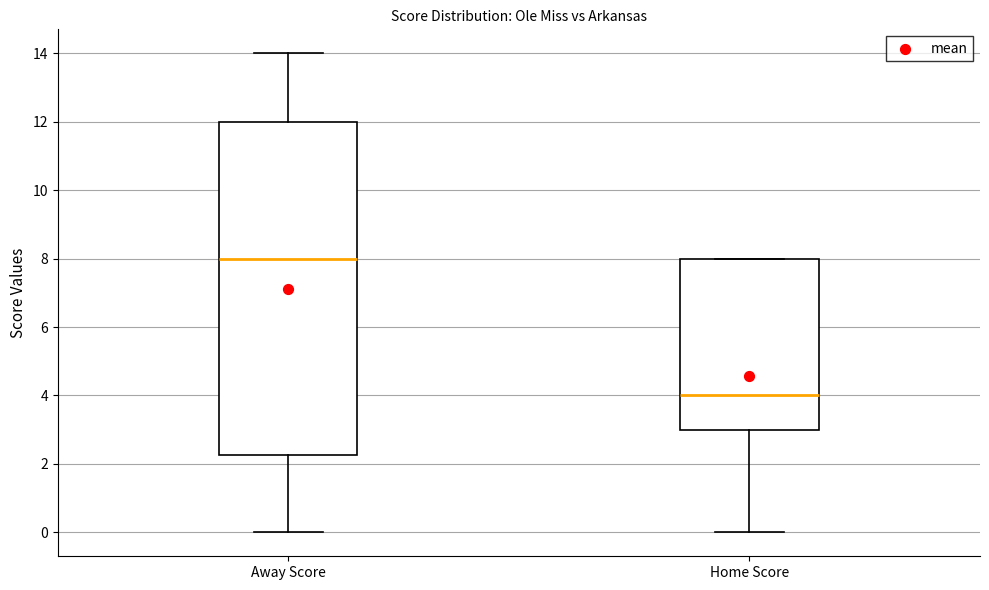

Reading left to right, transcribe this box plot: for each box, give where its median line is, the range the box spans, and where its two whiskers end, as read against the y-axis. The values are not printed on the chart, so give them approximately, as read against the axis.

Away Score: median 8.0, box 2.2 to 12.0, whiskers 0.0 to 14.0
Home Score: median 4.0, box 3.0 to 8.0, whiskers 0.0 to 8.0